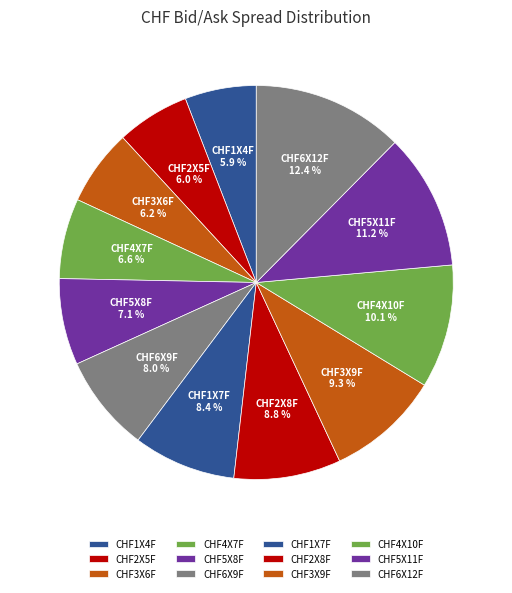

How many segments does this pie chart have?

12